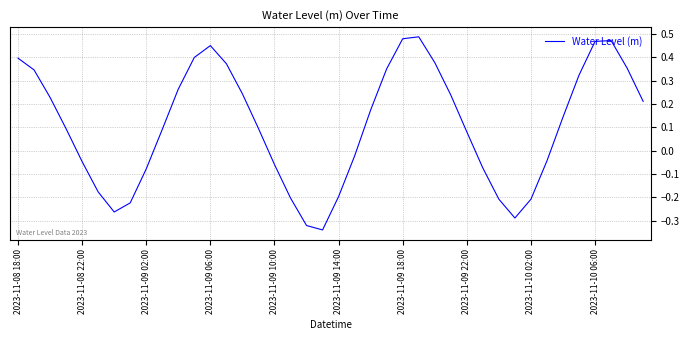

What is the difference between the maximum and minimum values?

0.8